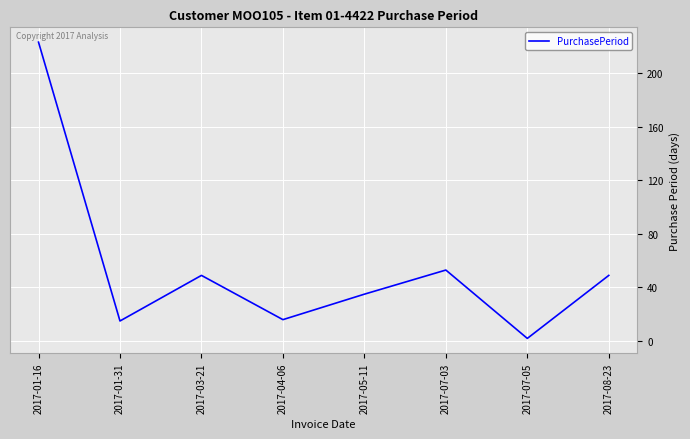

Between 2017-01-31 and 2017-08-23, which is larger?

2017-08-23